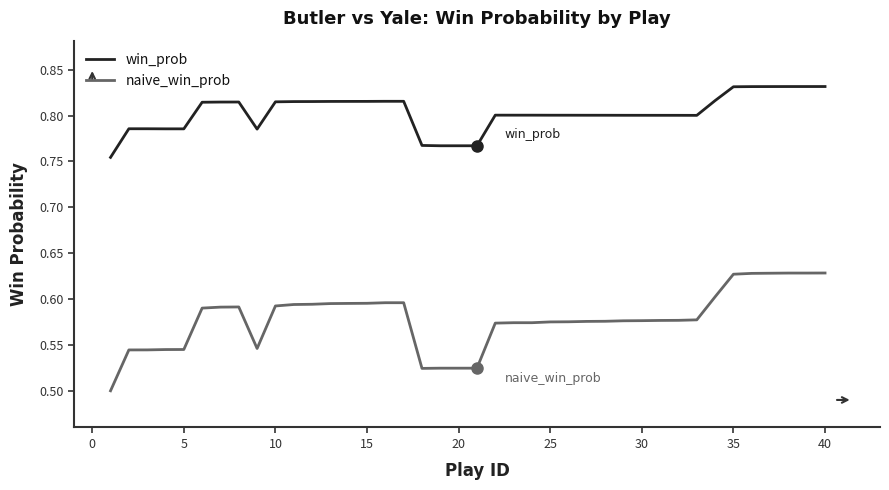

True or false: naive_win_prob and win_prob intersect in this chart.

False